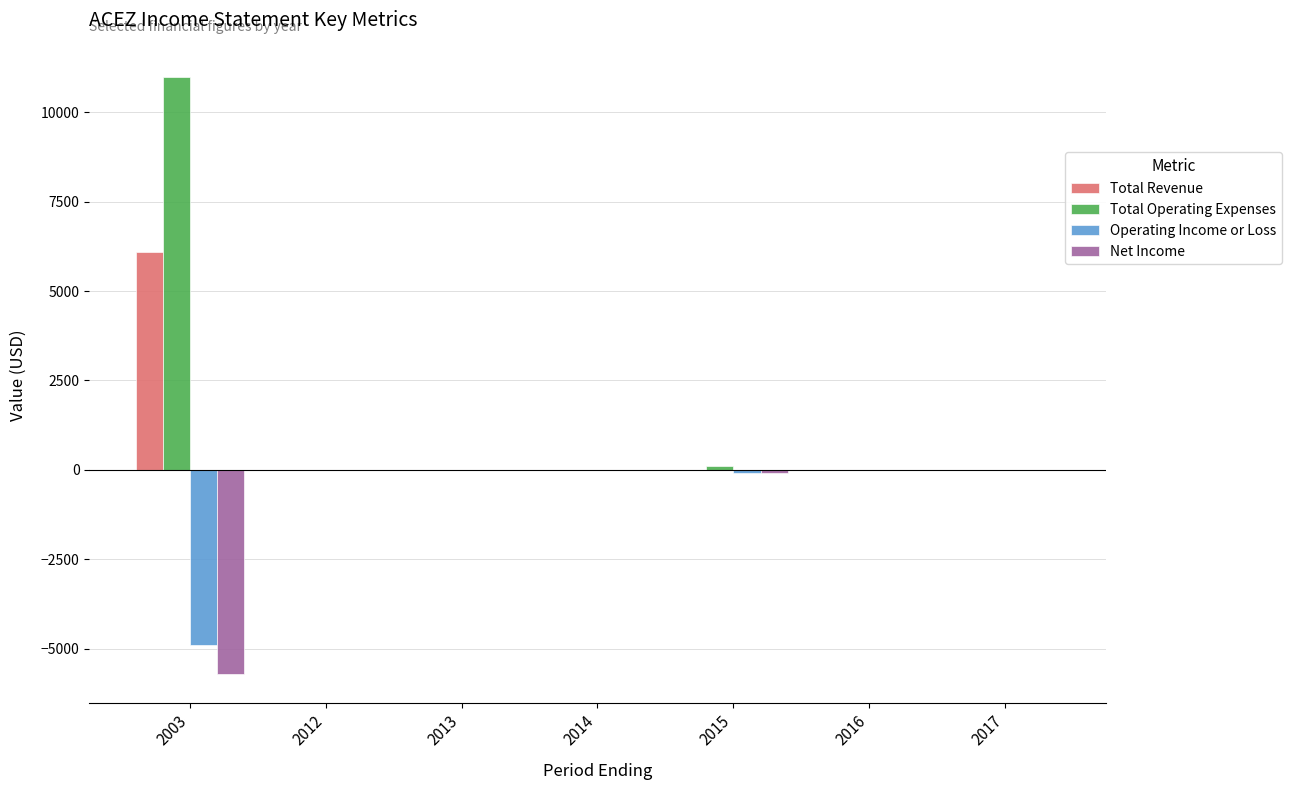

What is the sum of all Operating Income or Loss values?

-5000